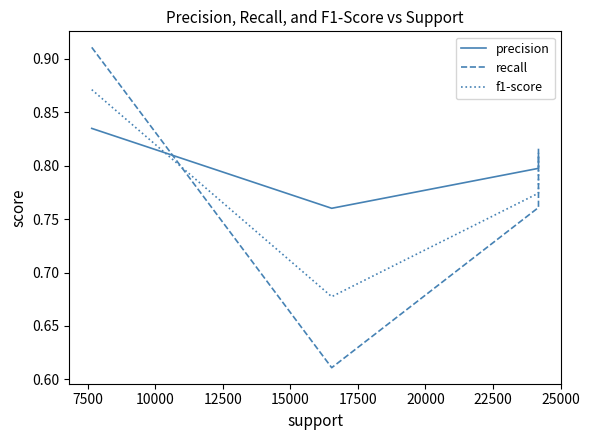

What is the difference between the second highest and minimum values in the f1-score series?

0.1